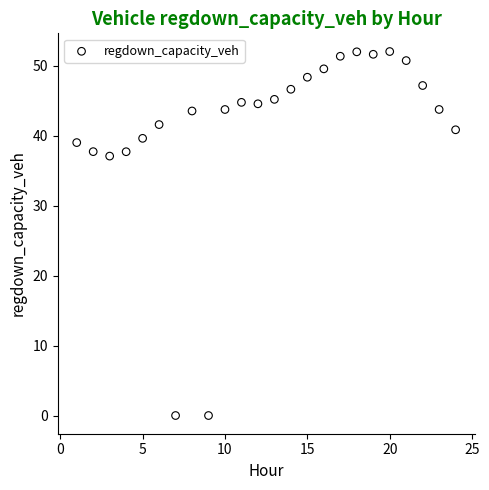

What Y value in the scatter plot is closest to 26?

37.1